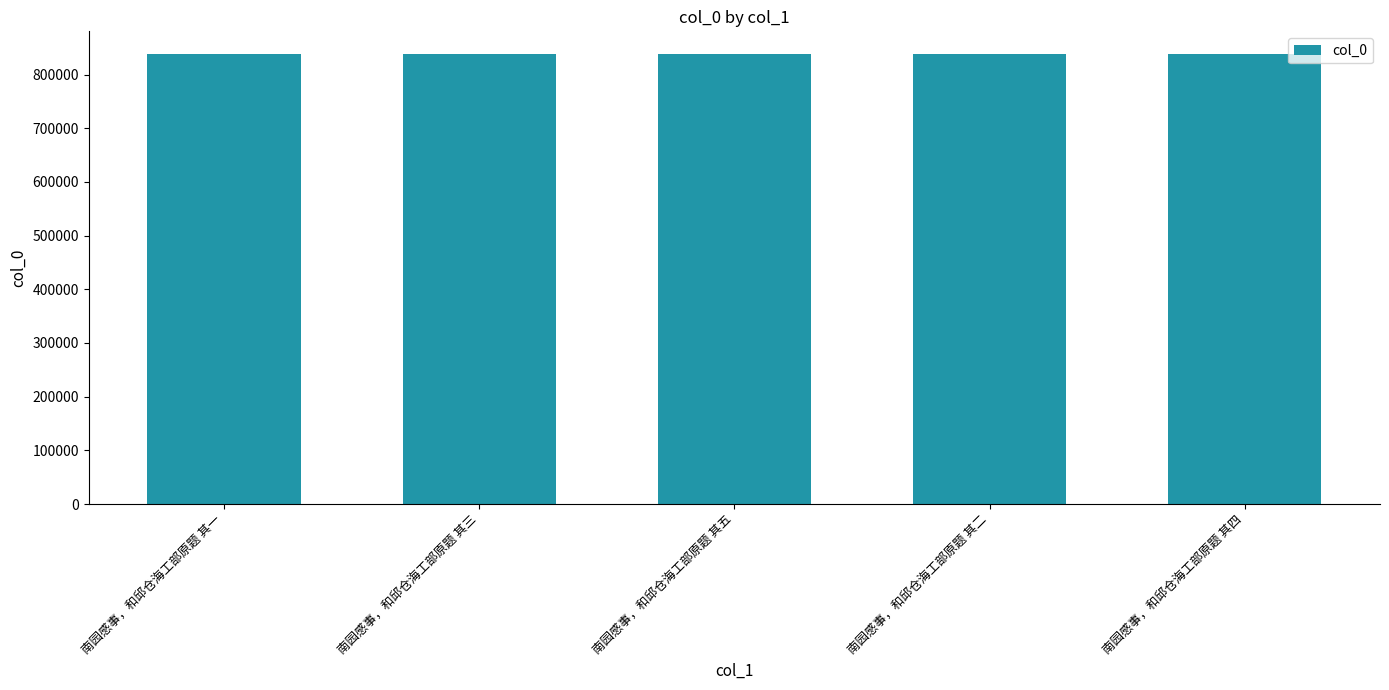

What is the ratio of the value at 南园感事，和邱仓海工部原题 其二 to the value at 南园感事，和邱仓海工部原题 其四?

1.0